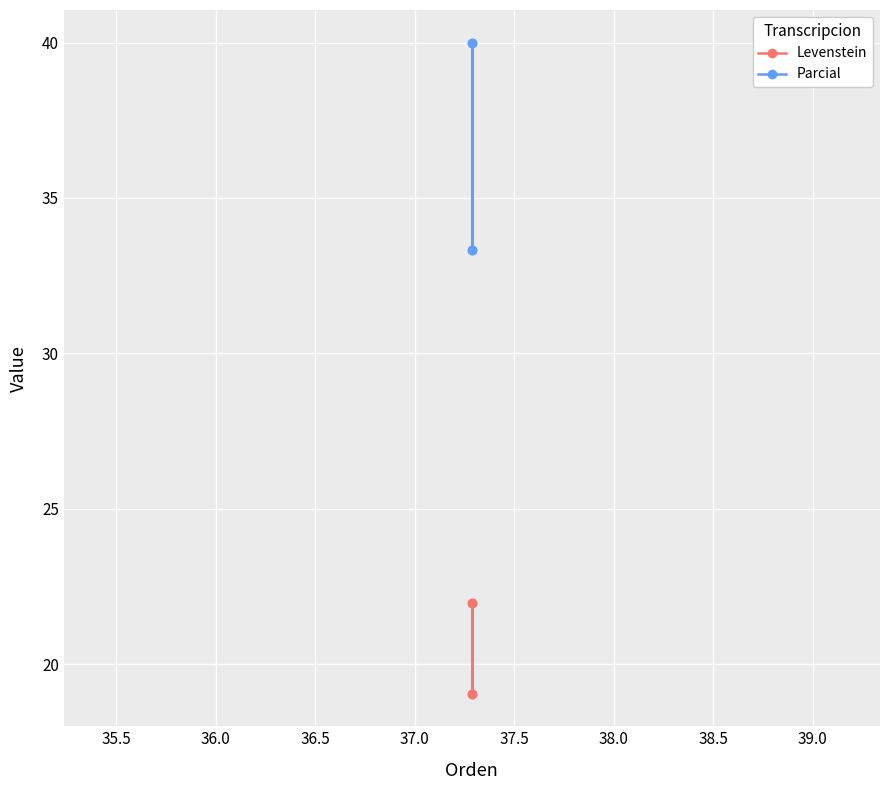

True or false: Levenstein and Parcial intersect in this chart.

False